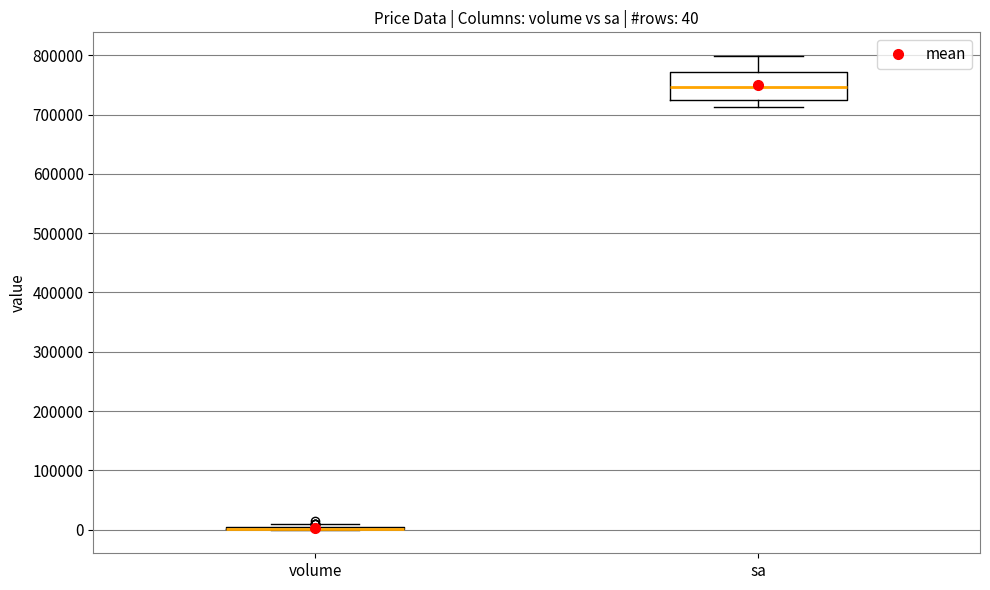

Comparing the boxes themselves (not the whiskers), which one is the tallest?

sa